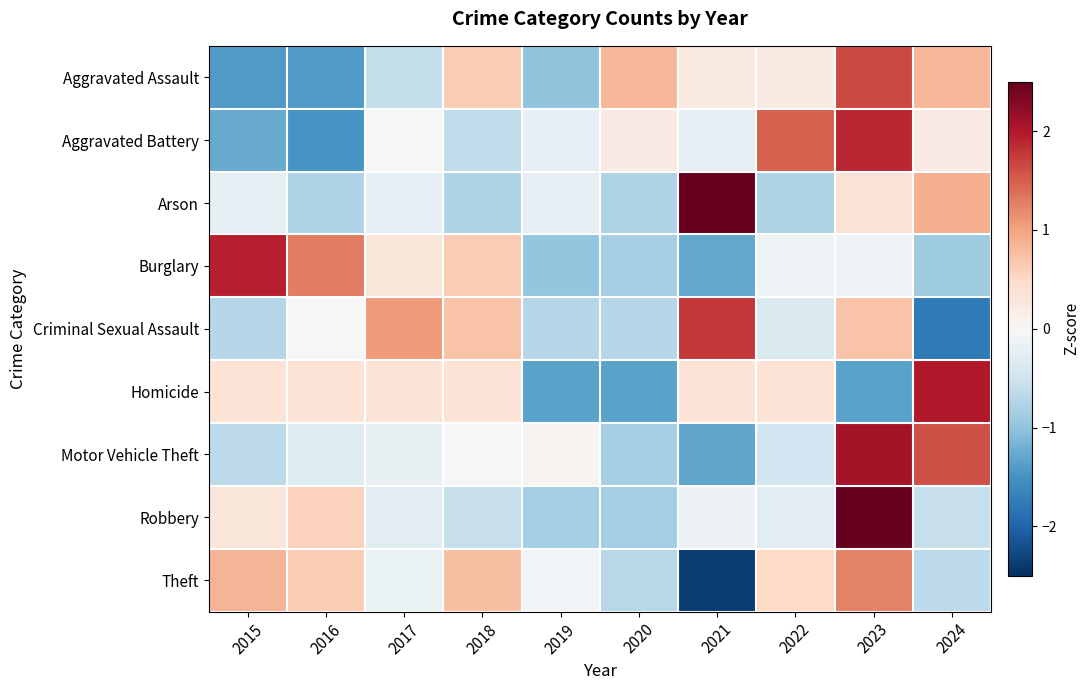

At which category is the sum across all series the highest?

2023